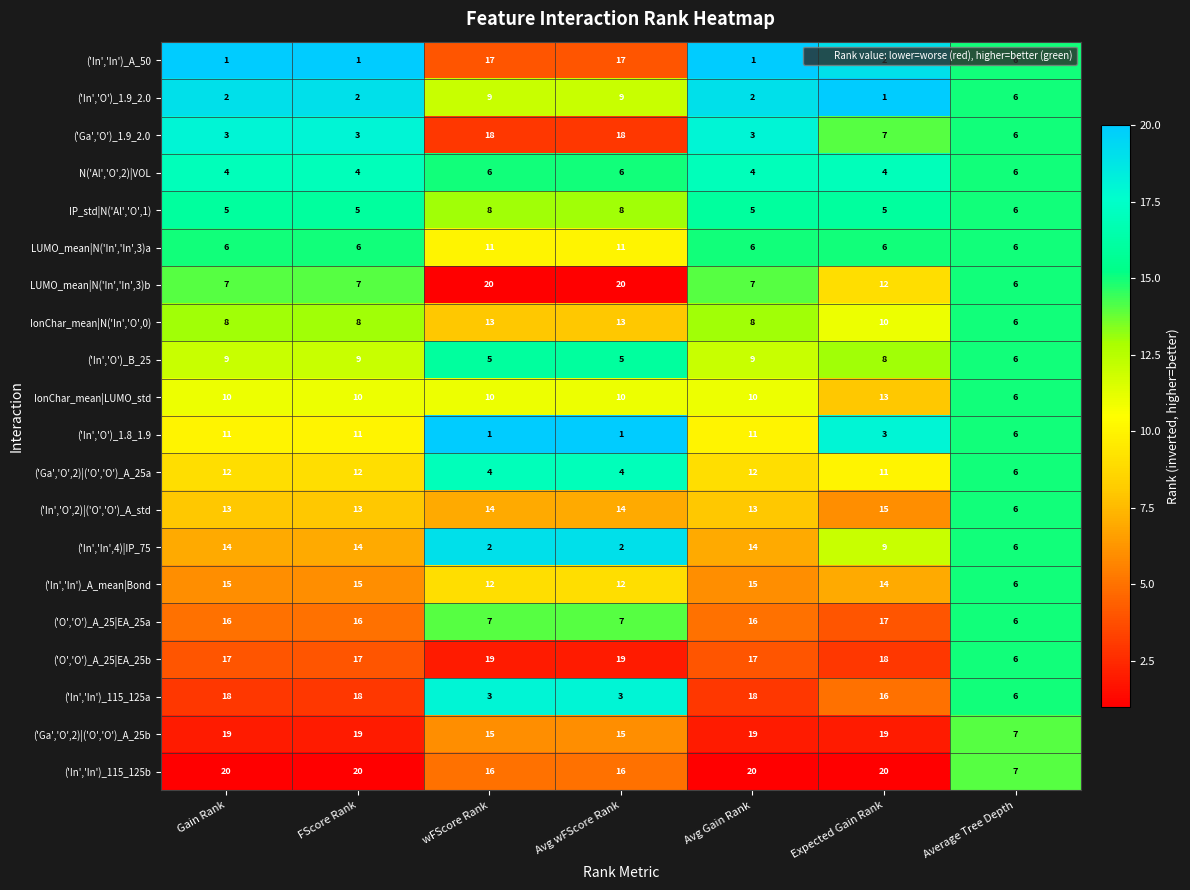

How many ('In','In')_115_125a values are between 3 and 18?

7